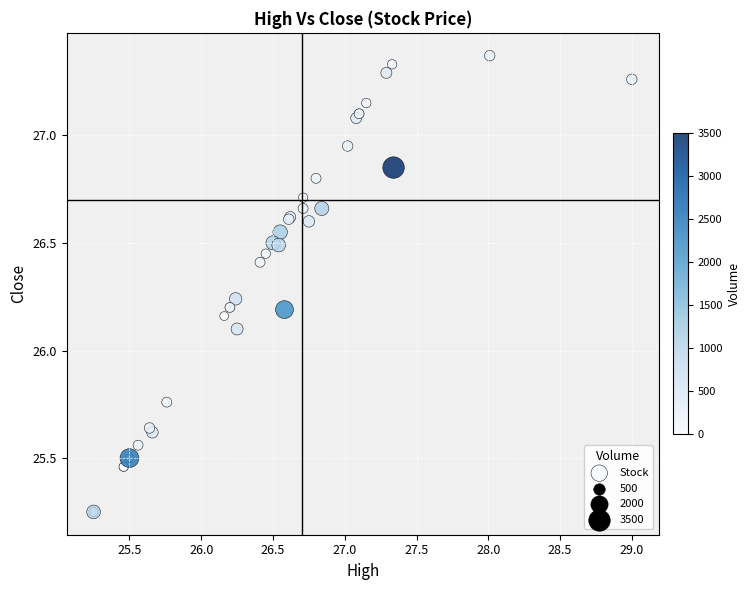

What Y value in the scatter plot is closest to 26?

26.1